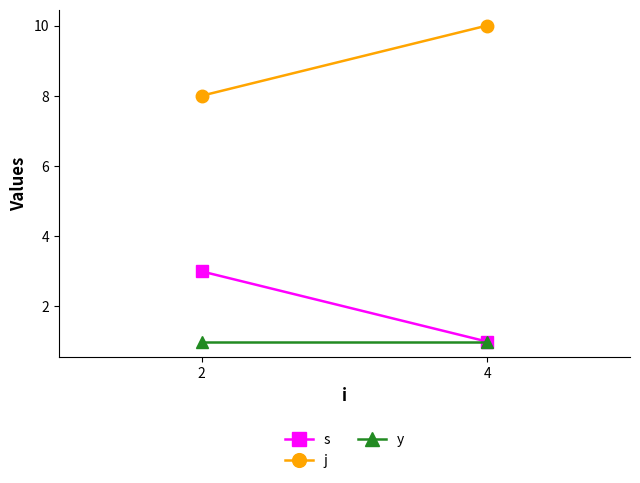

Between 2 and 4, which series saw the biggest shift?

s